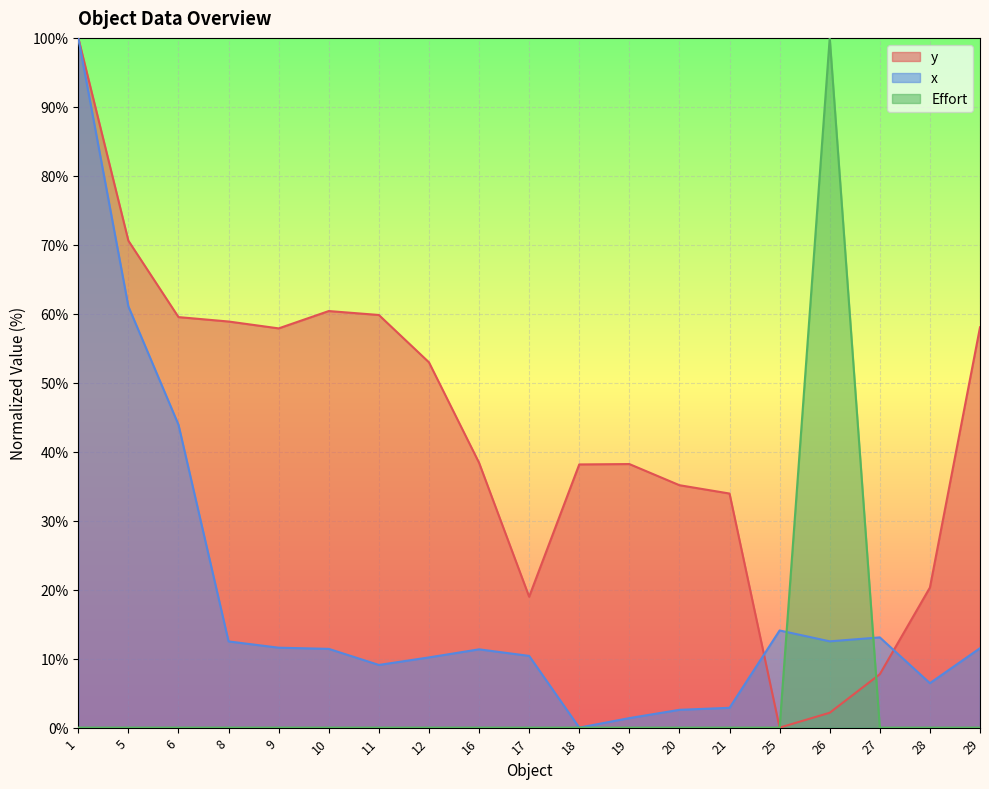

How many values in the x series exceed 11?

11